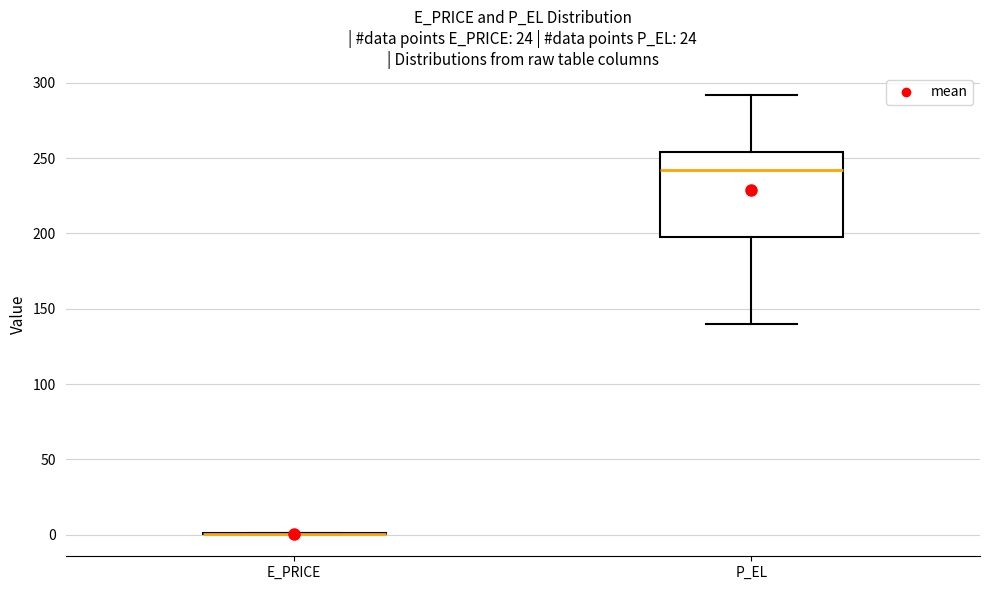

Reading left to right, transcribe this box plot: for each box, give where its median line is, the range the box spans, and where its two whiskers end, as read against the y-axis. The values are not printed on the chart, so give them approximately, as read against the axis.

E_PRICE: box collapsed to a line at 0, whiskers 0 to 0
P_EL: median 240, box 195 to 255, whiskers 140 to 290